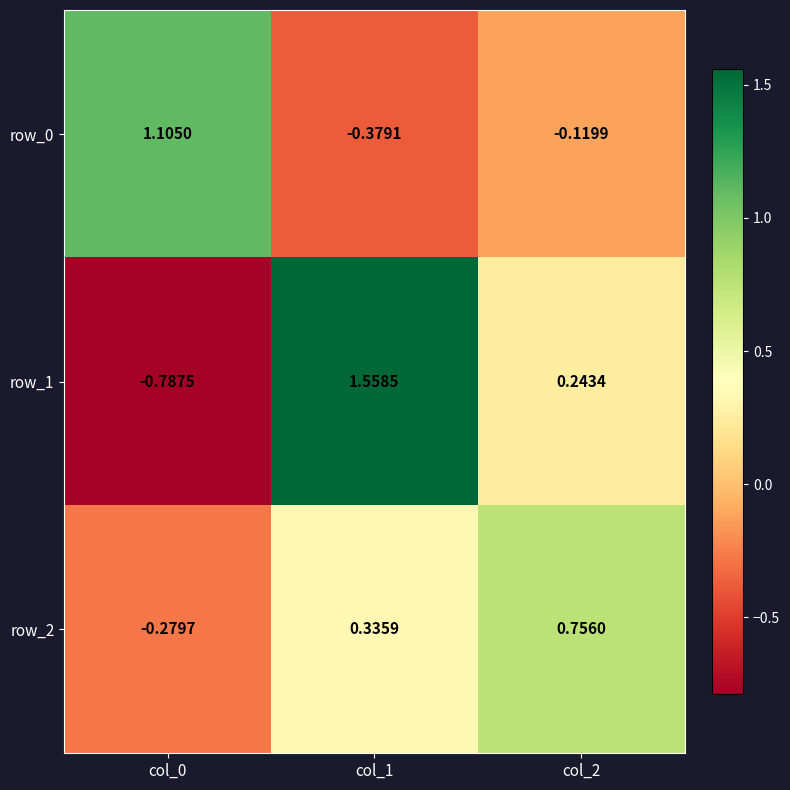

Is the value of row_1 at col_0 greater than the value of row_0 at col_2?

No